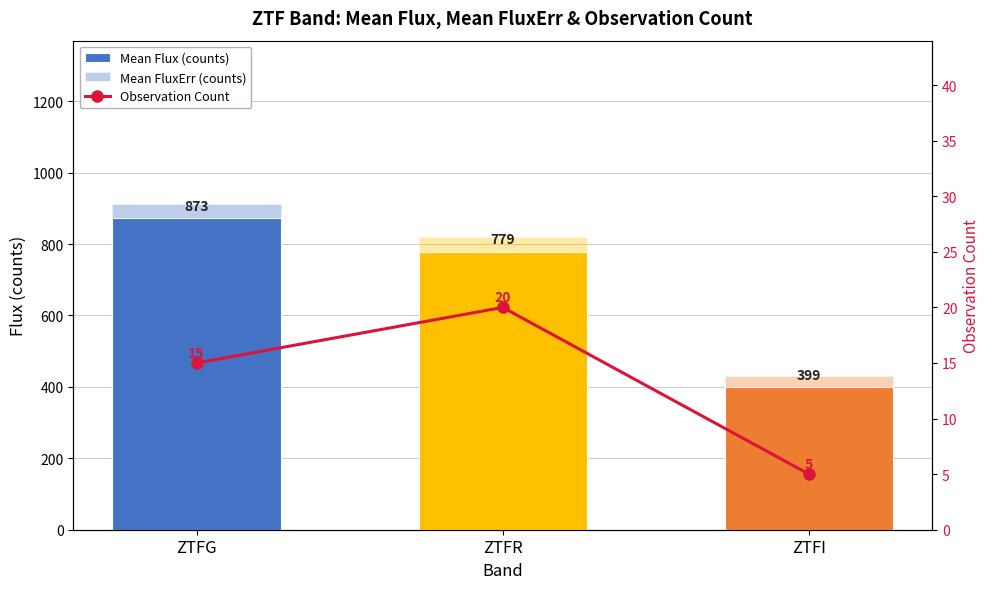

Which series has the largest range (max minus min)?

Mean Flux (counts)